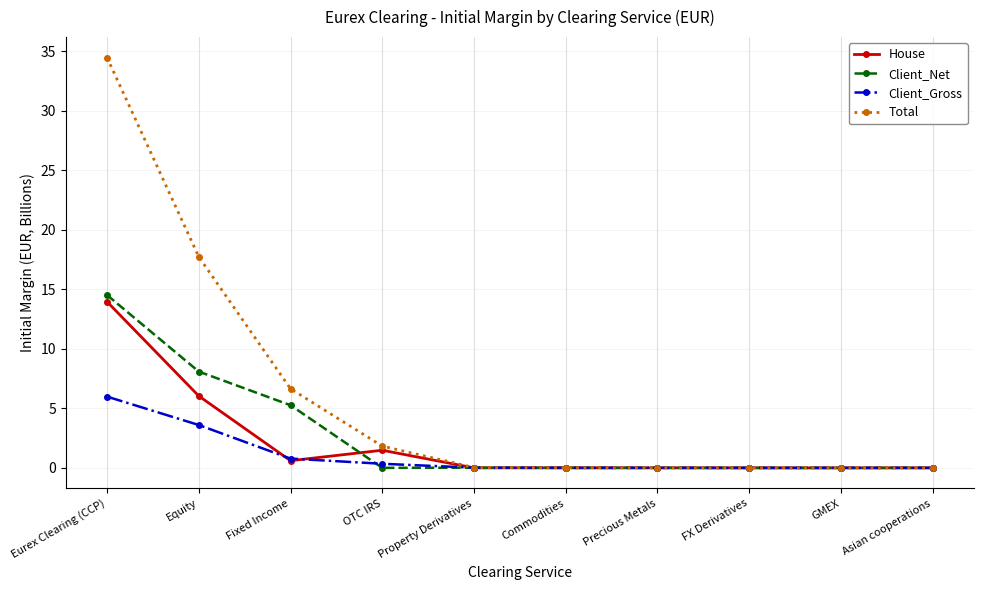

What is the maximum value shown in the chart?

34.5